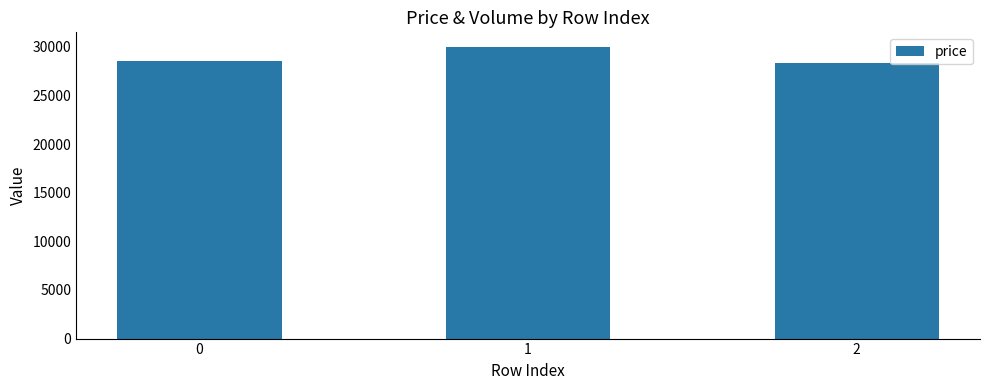

How many bars are there in total?

3